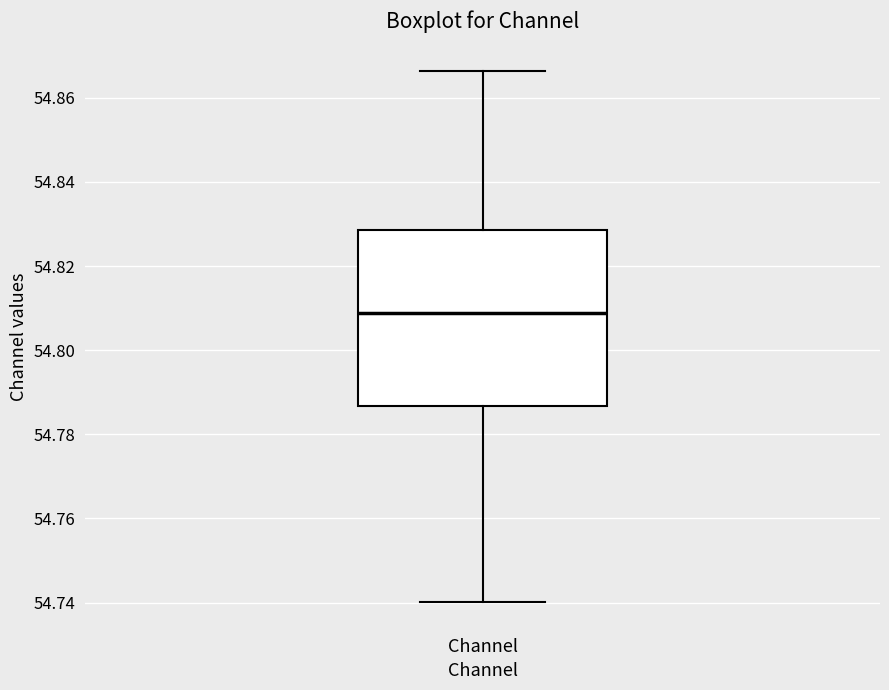

Transcribe this box plot: give where the median line is, the range the box spans, and where the two whiskers end, as read against the y-axis. The values are not printed on the chart, so give them approximately, as read against the axis.

median 54.808, box 54.786 to 54.828, whiskers 54.740 to 54.866